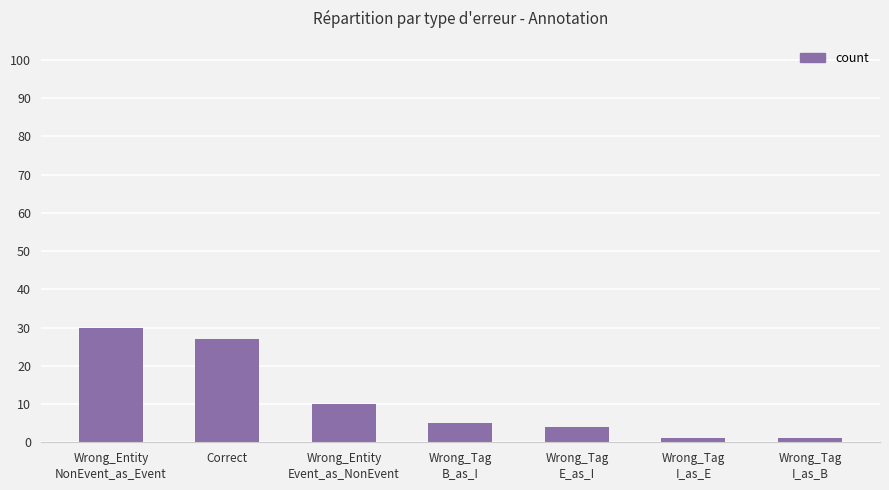

What is the value of the 4th bar from the left?

5